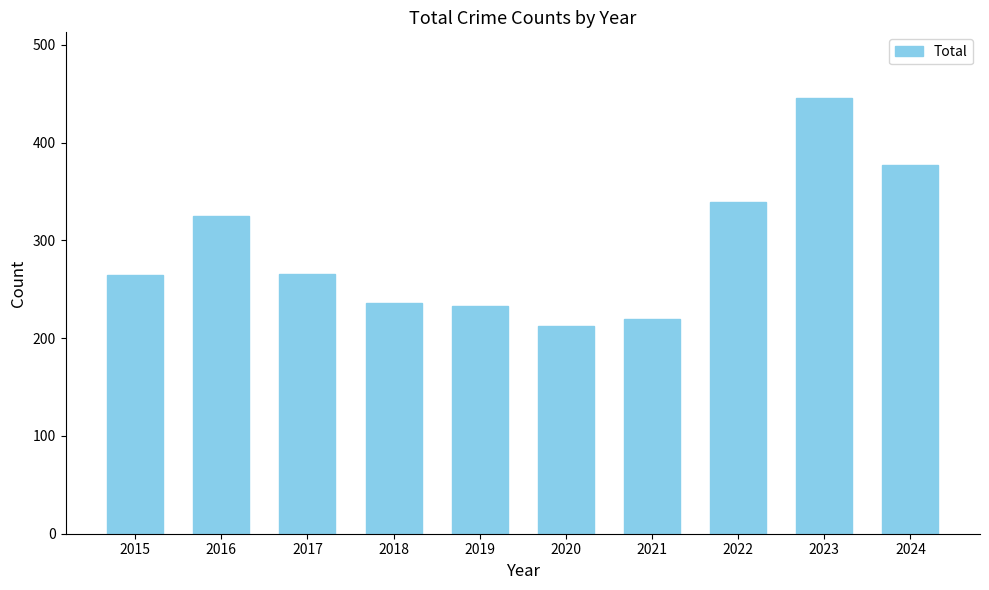

True or false: the data shows 446 at 2023.

True